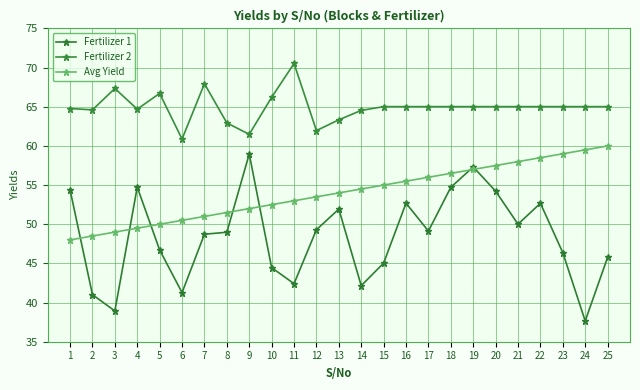

Reading left to right, list all the values displayed in this chart.

Fertilizer 1: 54.4	41.0	38.9	54.7	46.7	41.3	48.7	49.0	59.0	44.5	42.4	49.3	51.9	42.2	45.0	52.7	49.1	54.7	57.3	54.2	50.0	52.7	46.4	37.6	45.8
Fertilizer 2: 64.8	64.6	67.3	64.7	66.7	60.9	68.0	62.9	61.5	66.2	70.5	62.0	63.3	64.5	65.0	65.0	65.0	65.0	65.0	65.0	65.0	65.0	65.0	65.0	65.0
Avg Yield: 48.0	48.5	49.0	49.5	50.0	50.5	51.0	51.5	52.0	52.5	53.0	53.5	54.0	54.5	55.0	55.5	56.0	56.5	57.0	57.5	58.0	58.5	59.0	59.5	60.0